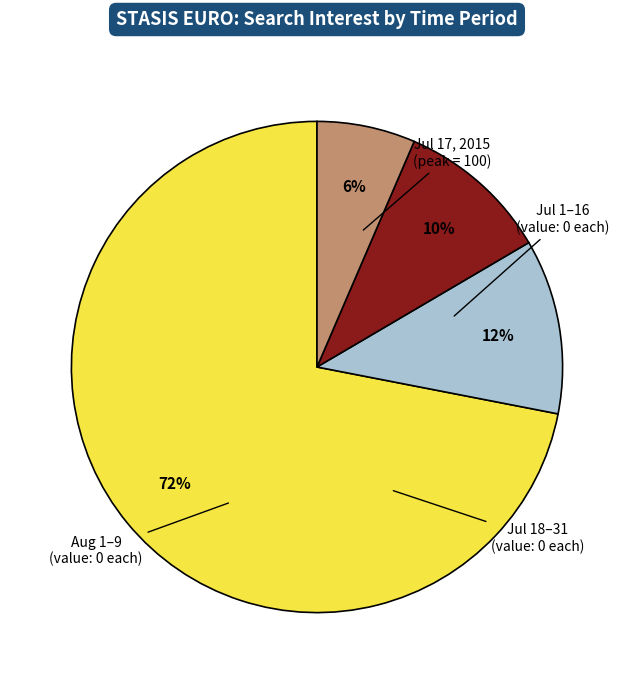

Is there a majority slice in this chart?

Yes